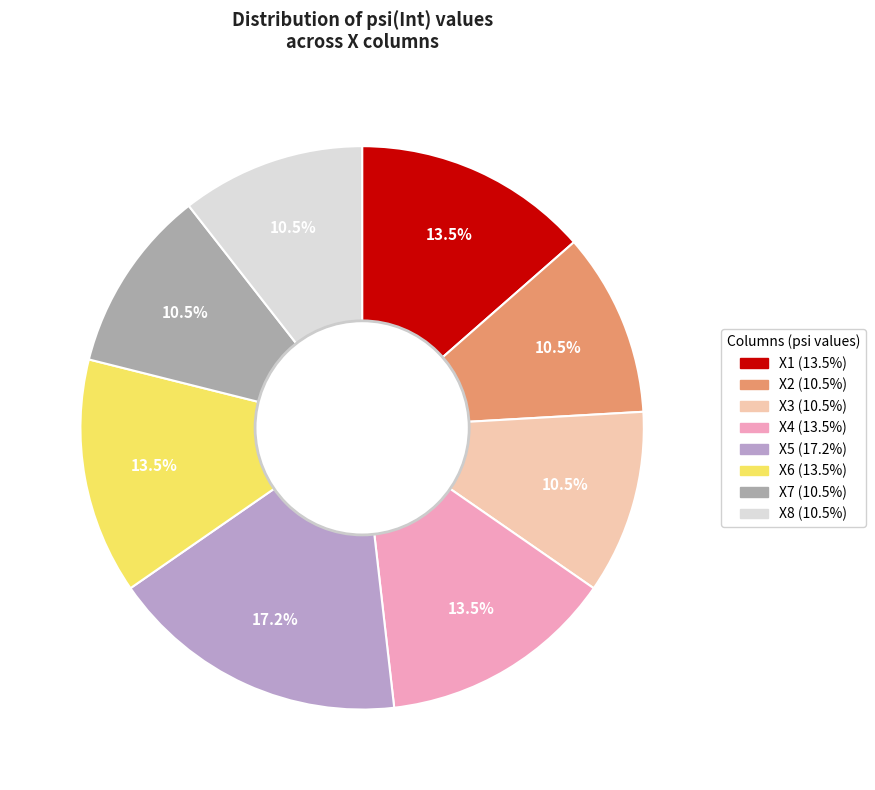

Count the number of slices in the pie.

8